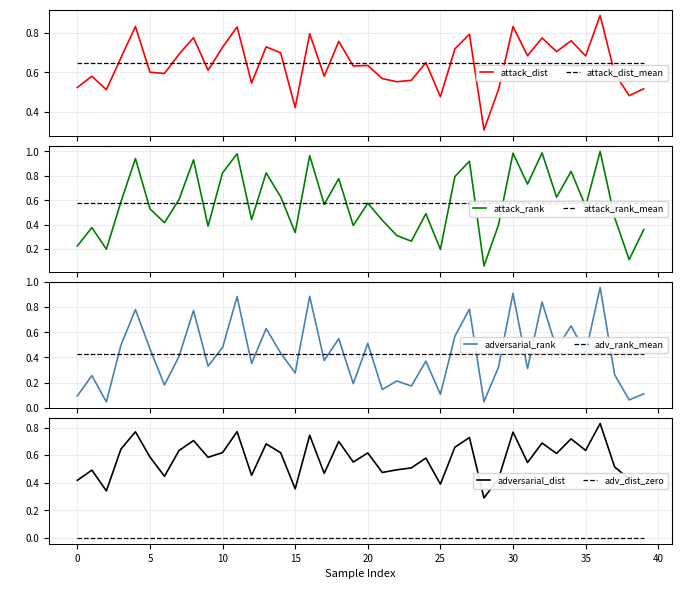

What is the average value of the attack_dist series?

0.6